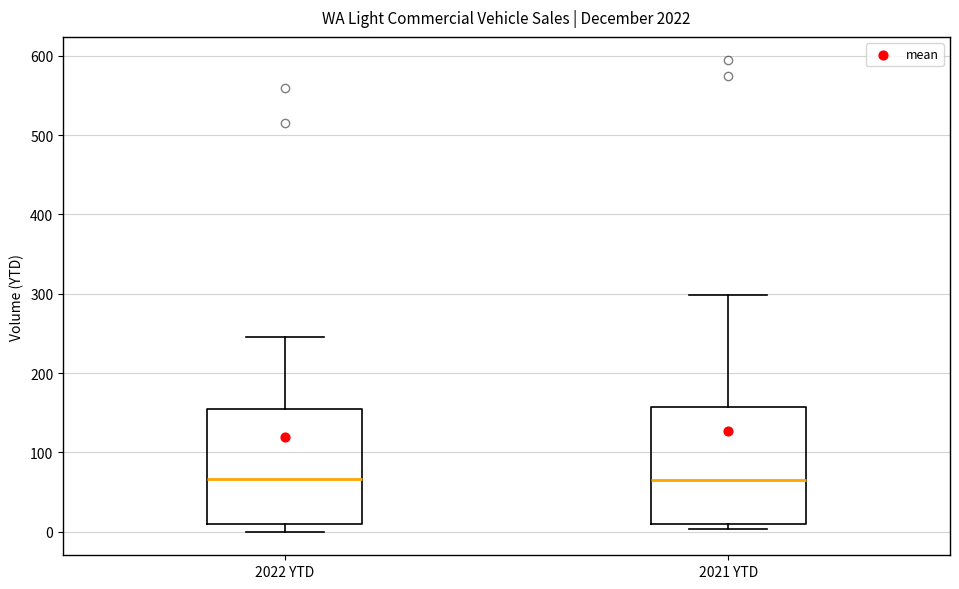

Where is the lower edge of the box for 2022 YTD on the y-axis? The values are not printed on the chart, so give them approximately, as read against the axis.

10